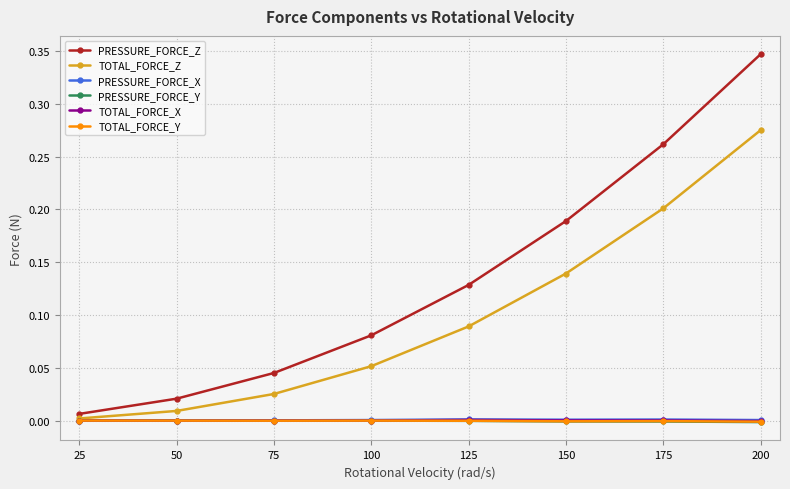

How many lines are shown in the chart?

6